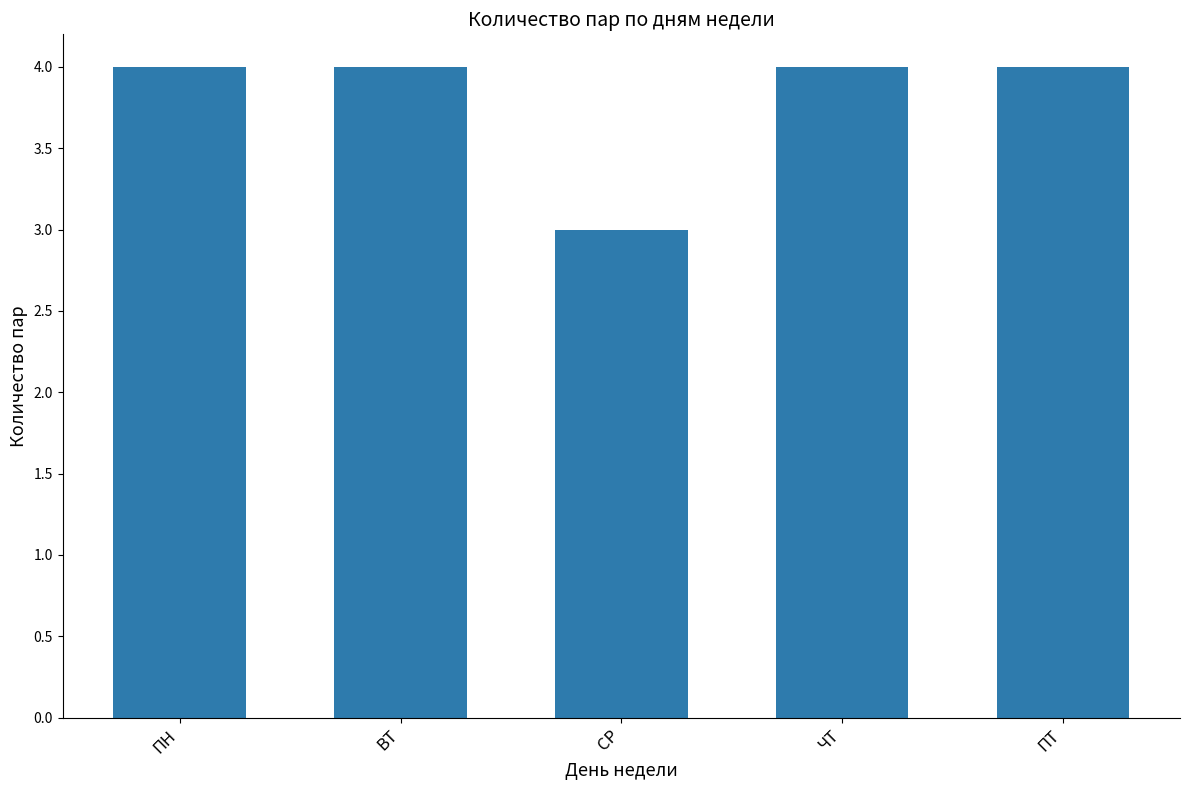

What is the label of the 2nd bar from the right?

ЧТ